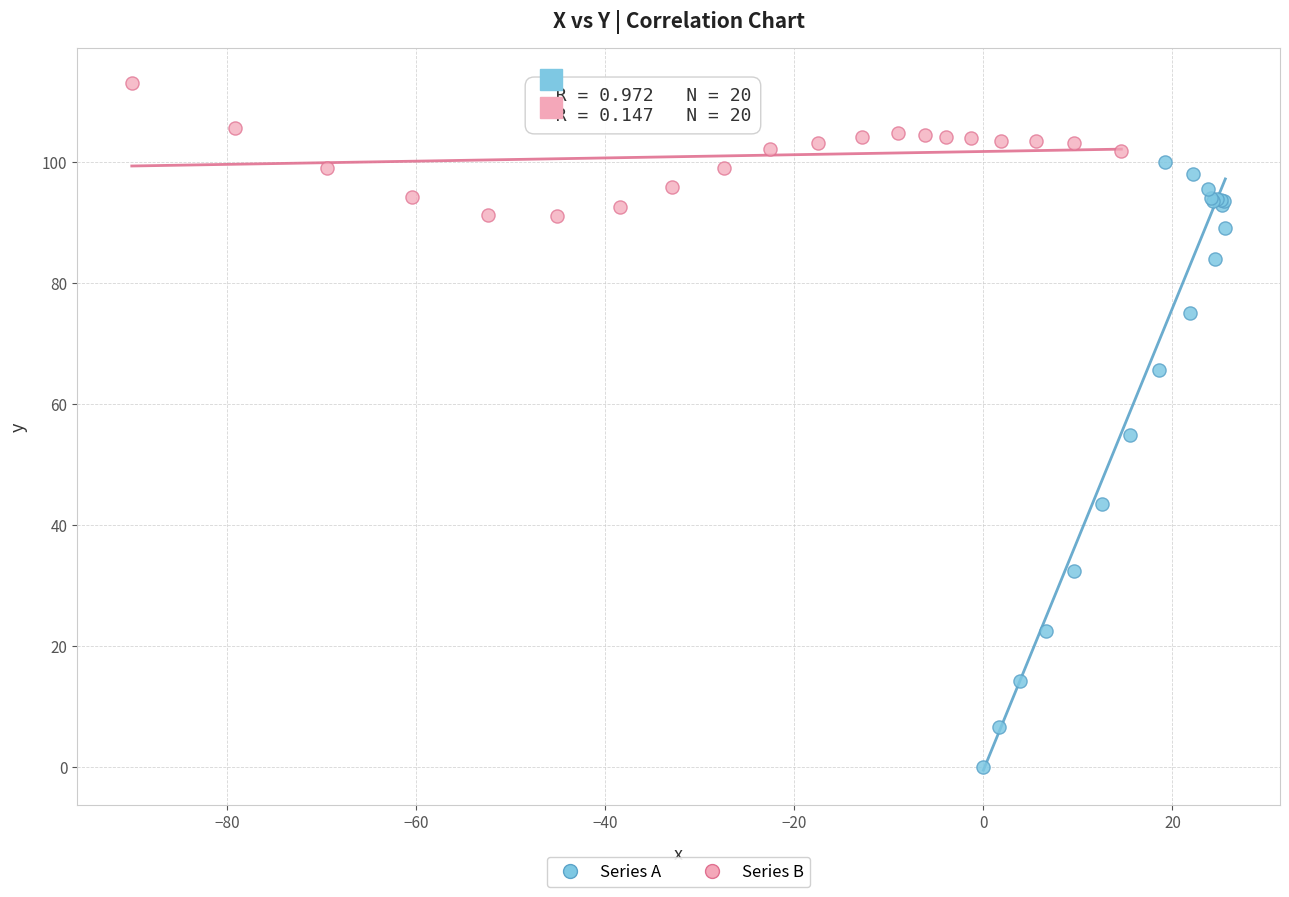

Which series contains the lowest Y value?

Series A